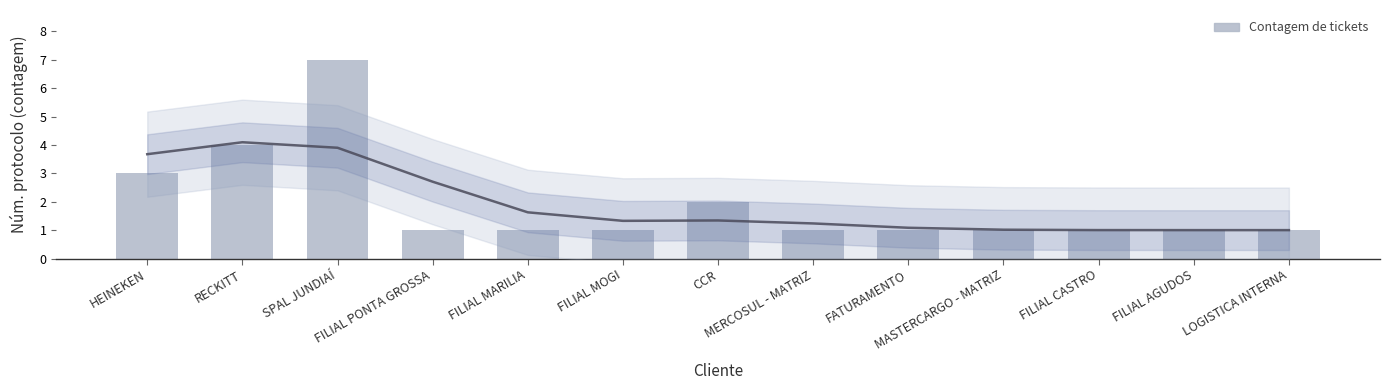

Are the bars horizontal?

No